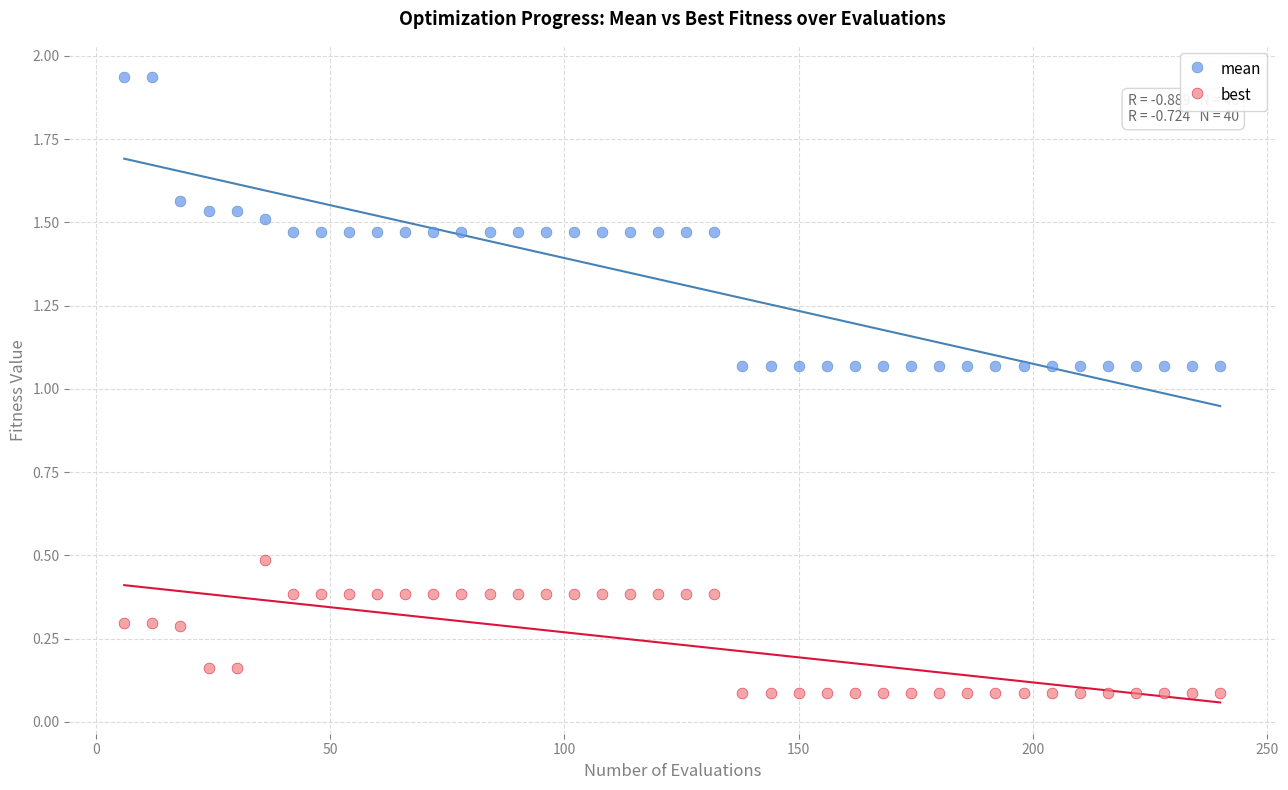

Across all data points, what is the range of X values (max minus min)?

234.0